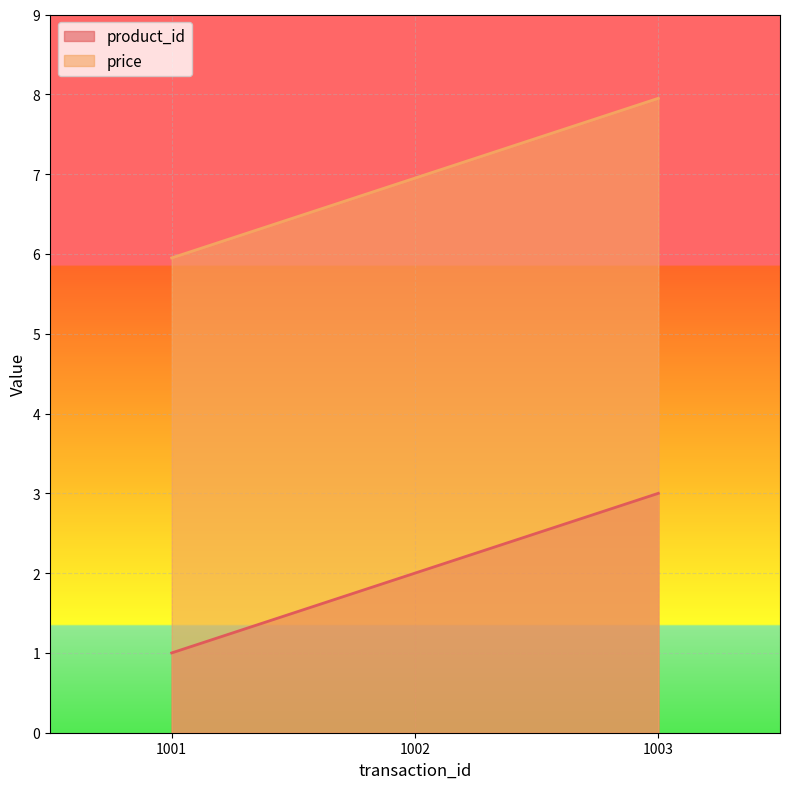

What is the difference between the highest and lowest values at 1001?

5.0